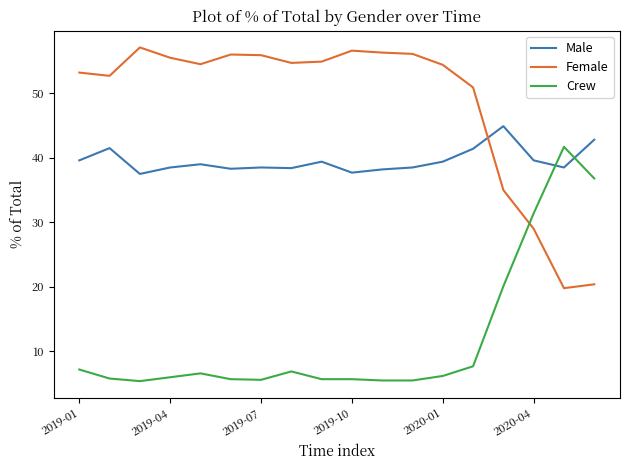

List the series in order of their overall mean, lowest first.

Crew, Male, Female